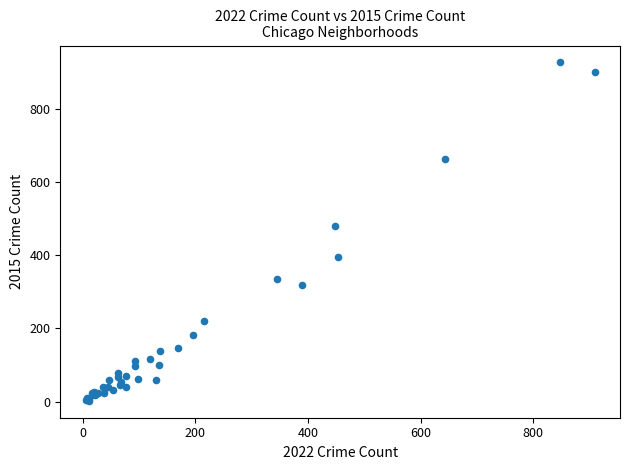

What Y value in the scatter plot is closest to 464?

479